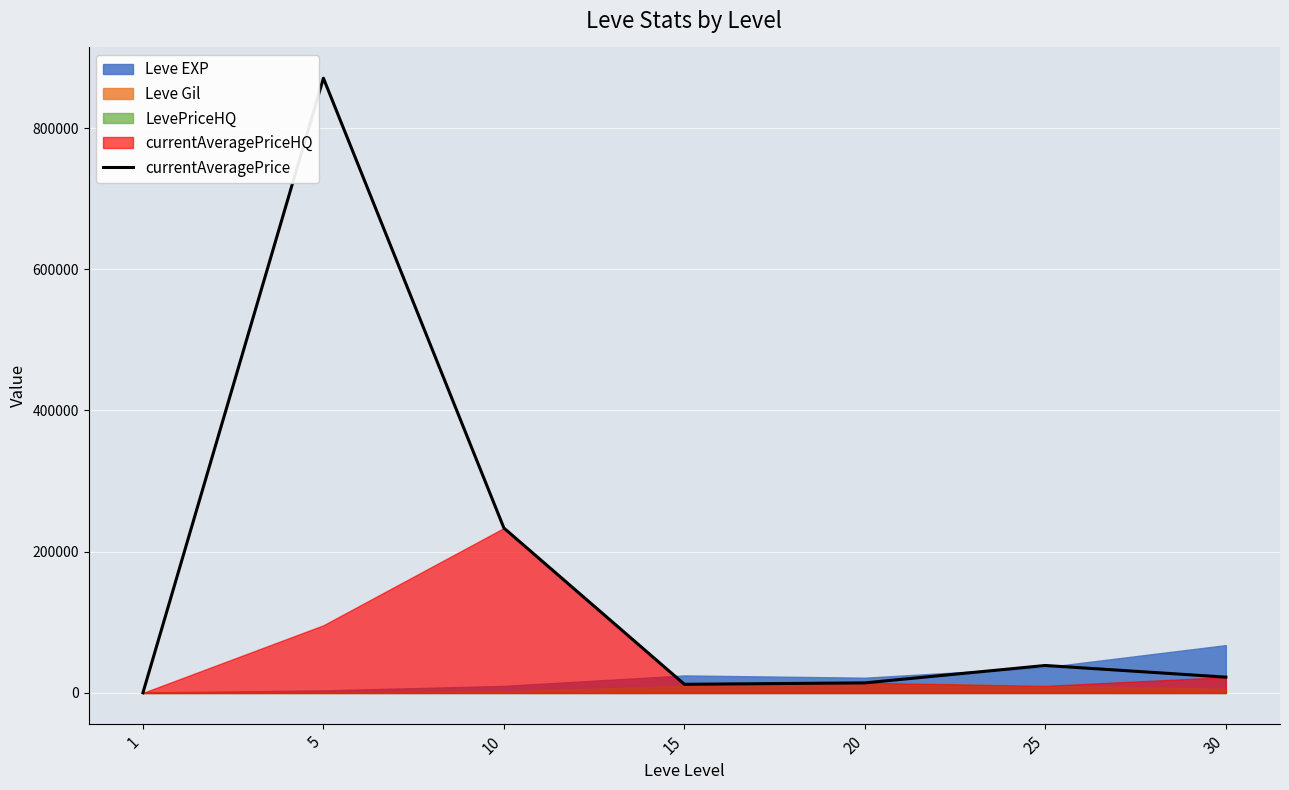

What is the greatest value displayed?

870606